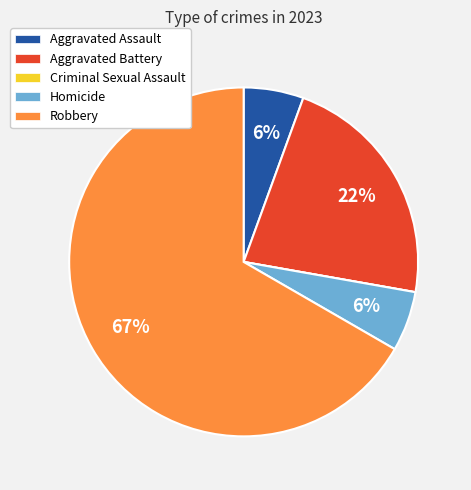

Is it true that Aggravated Battery is 9% of the pie?

False